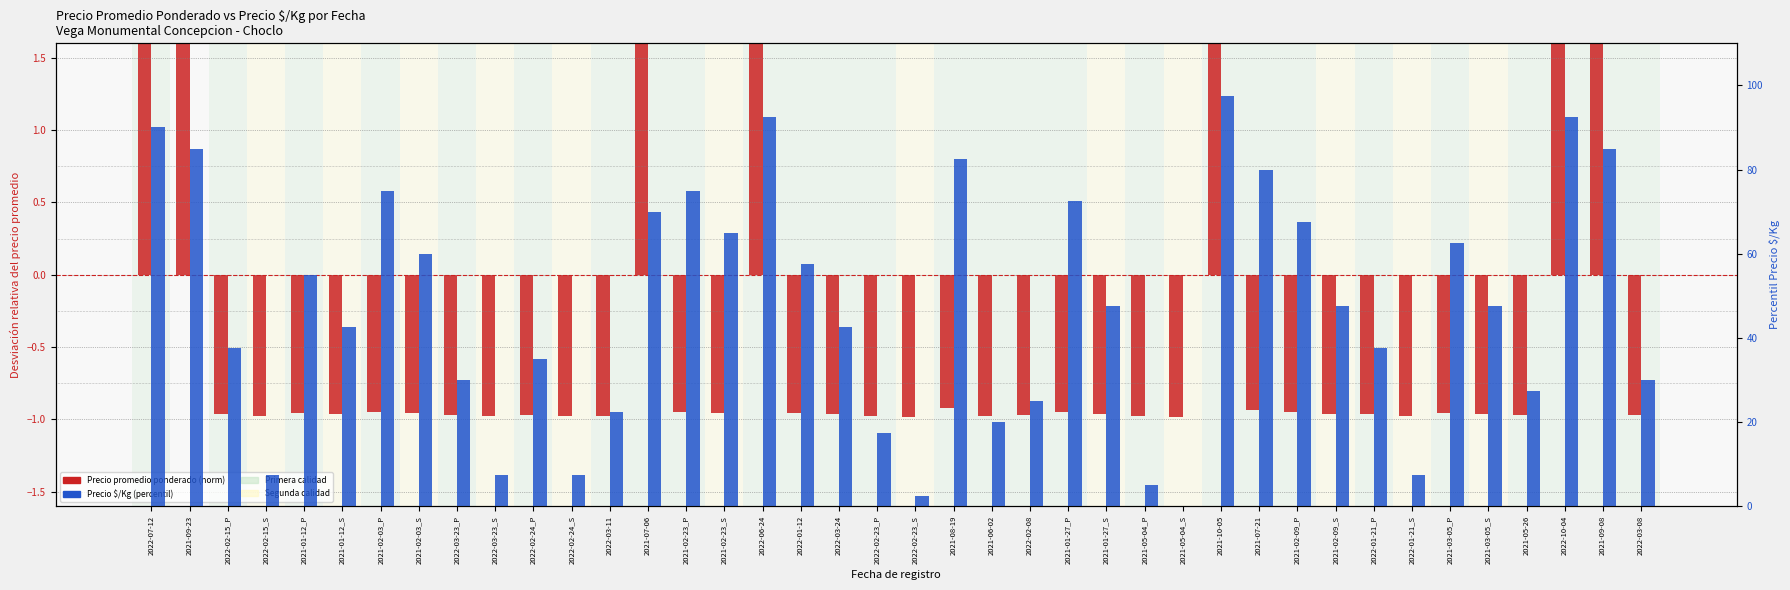

At how many categories does at least one series exceed 6?

37